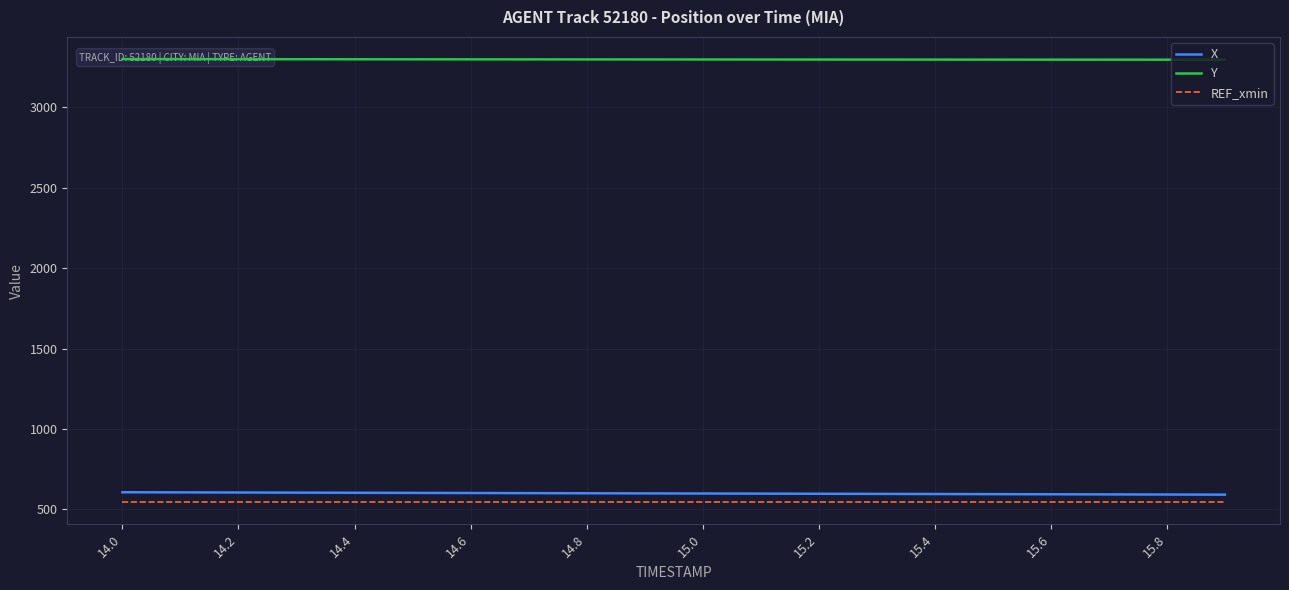

What is the maximum value for REF_xmin?

544.9